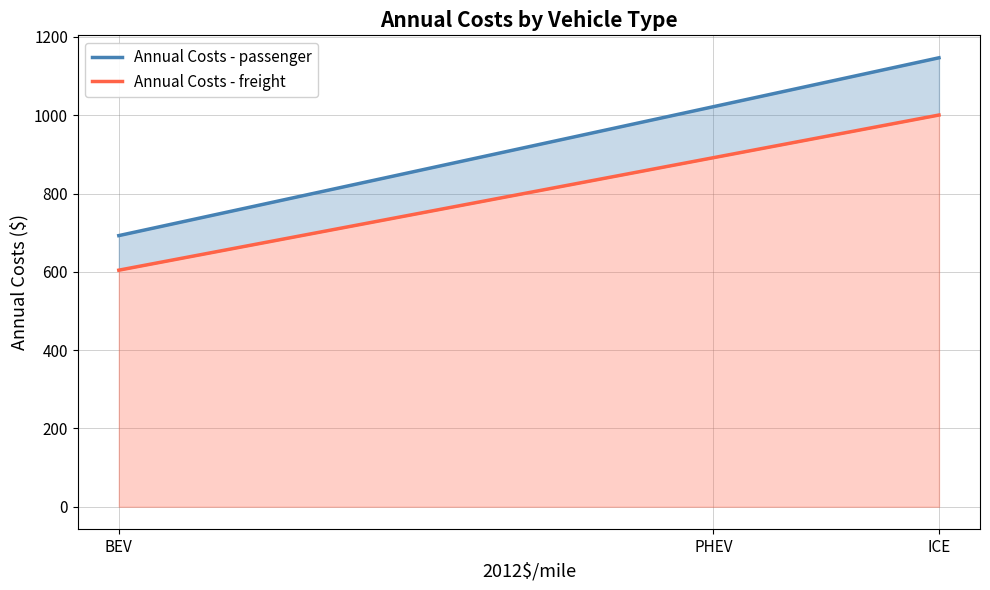

Reading left to right, transcribe all the data shown in this chart.

Annual Costs - passenger: BEV=692.5	PHEV=1021.7	ICE=1146.6
Annual Costs - freight: BEV=604.2	PHEV=891.5	ICE=1000.4